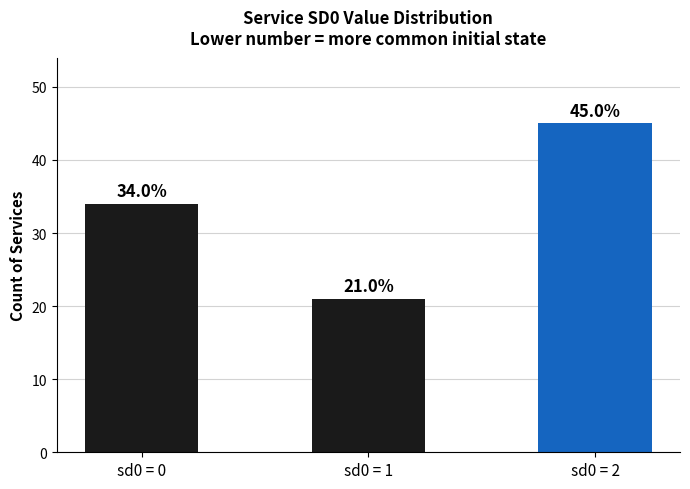

List the labels in order of value, largest first.

sd0 = 2, sd0 = 0, sd0 = 1